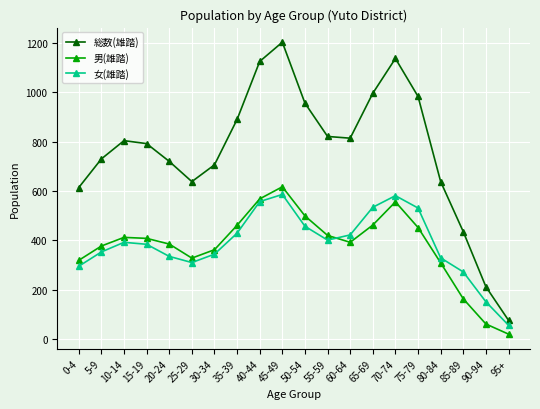

How many lines are shown in the chart?

3